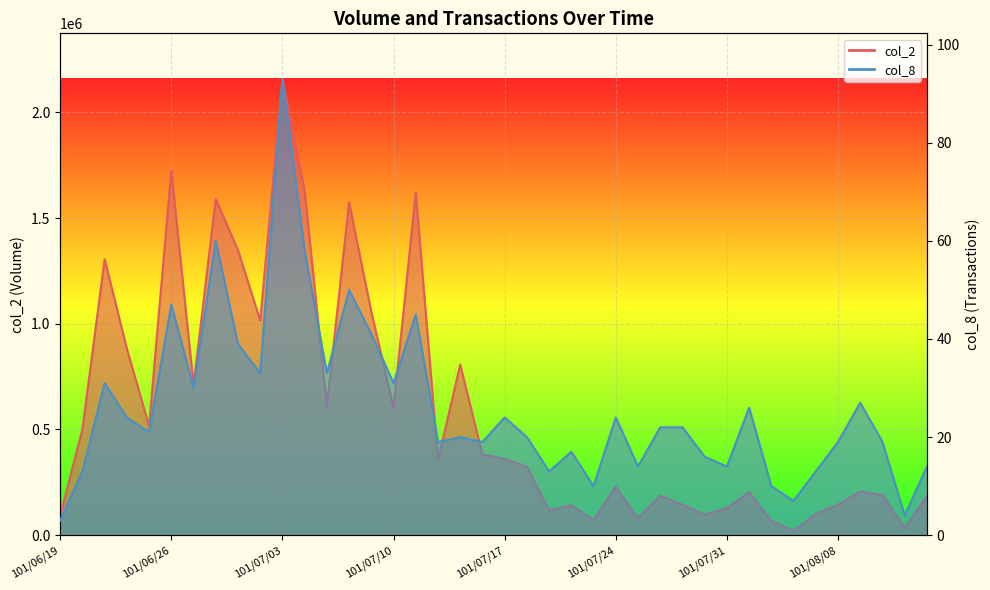

What is the difference between the second highest and minimum values in the col_8 series?

57